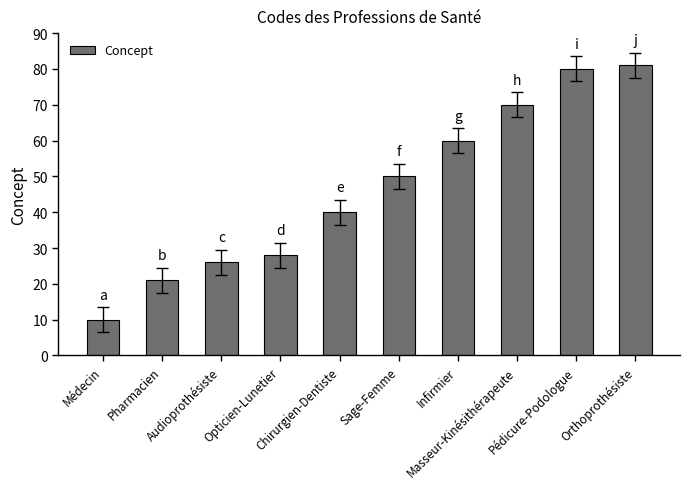

What is the label of the 9th bar from the right?

Pharmacien